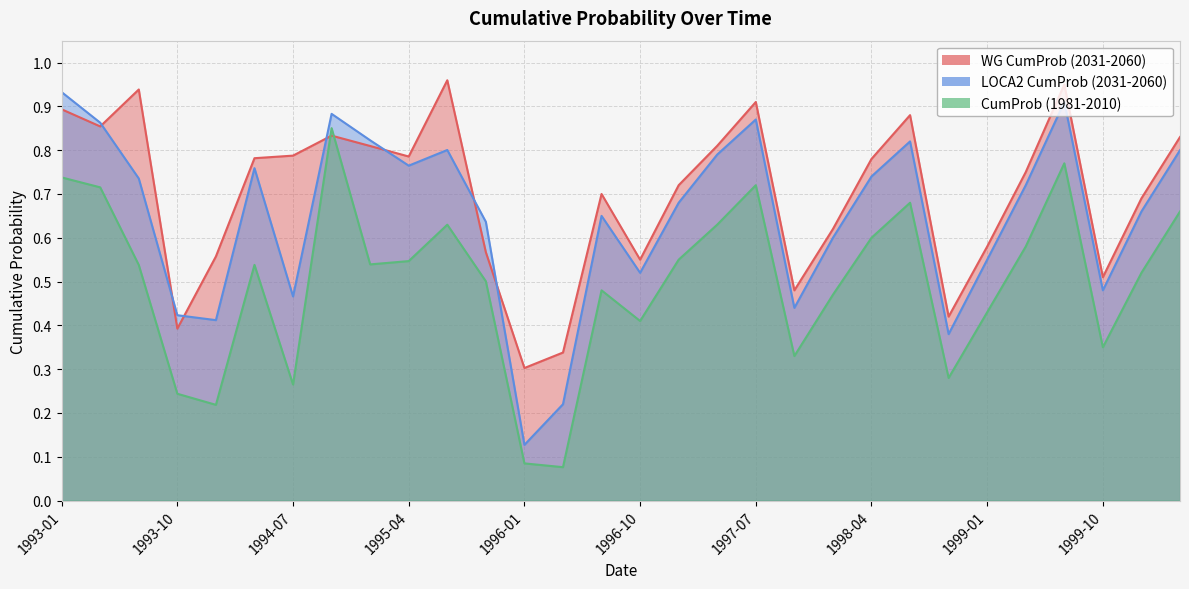

True or false: LOCA2 CumProb (2031-2060) and CumProb (1981-2010) cross at least once.

False